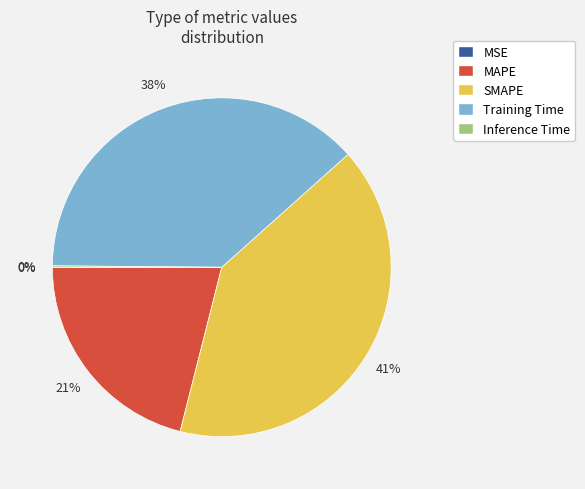

Which category has the biggest portion of the pie?

SMAPE